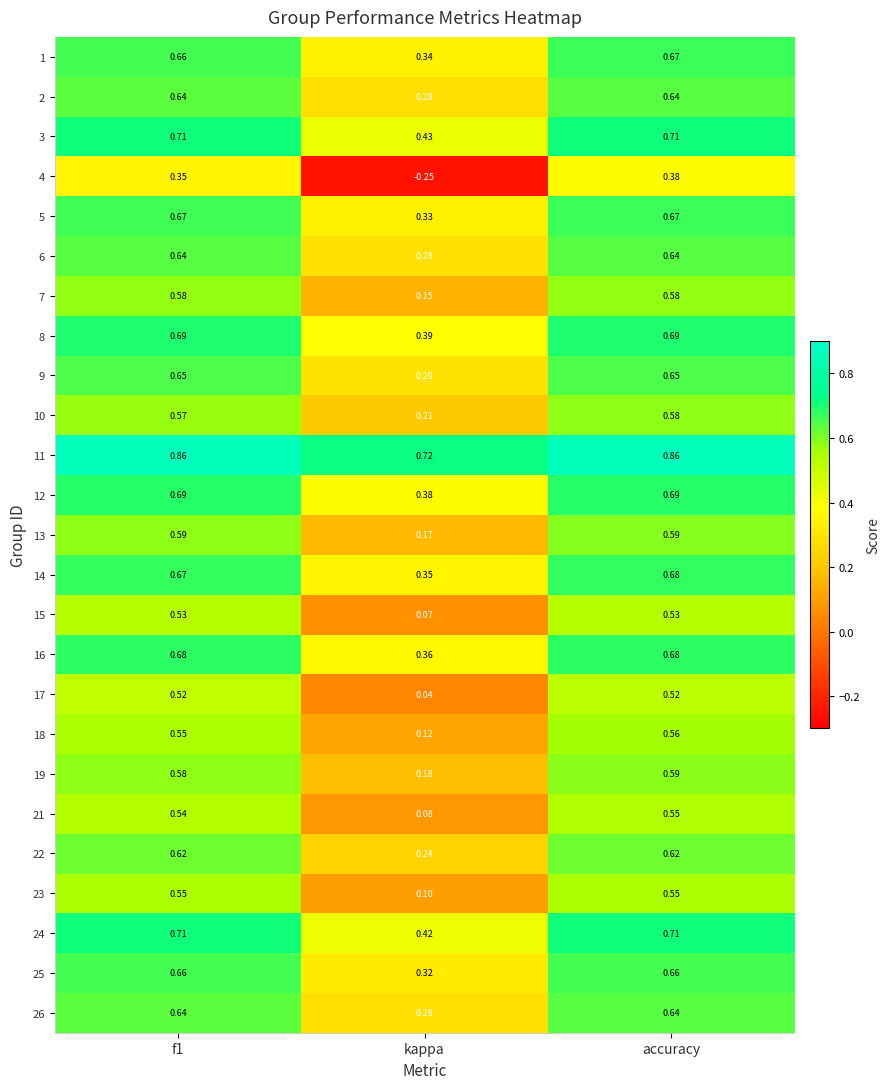

Which category has the lowest value across all series?

kappa